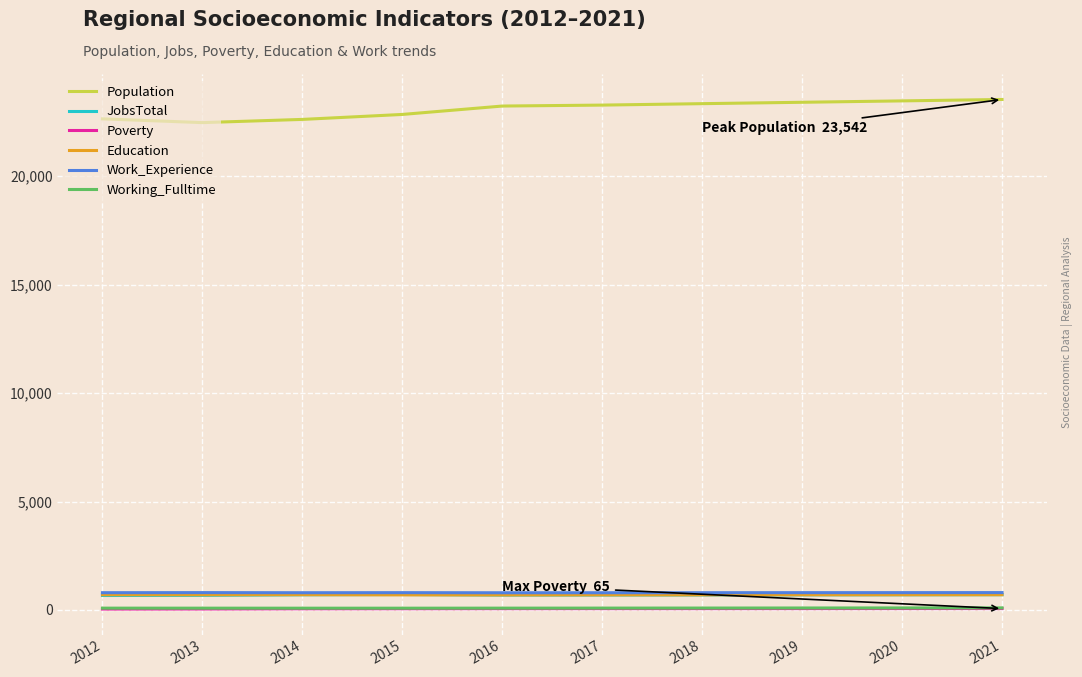

What are all the series names shown in the legend?

Population, JobsTotal, Poverty, Education, Work_Experience, Working_Fulltime